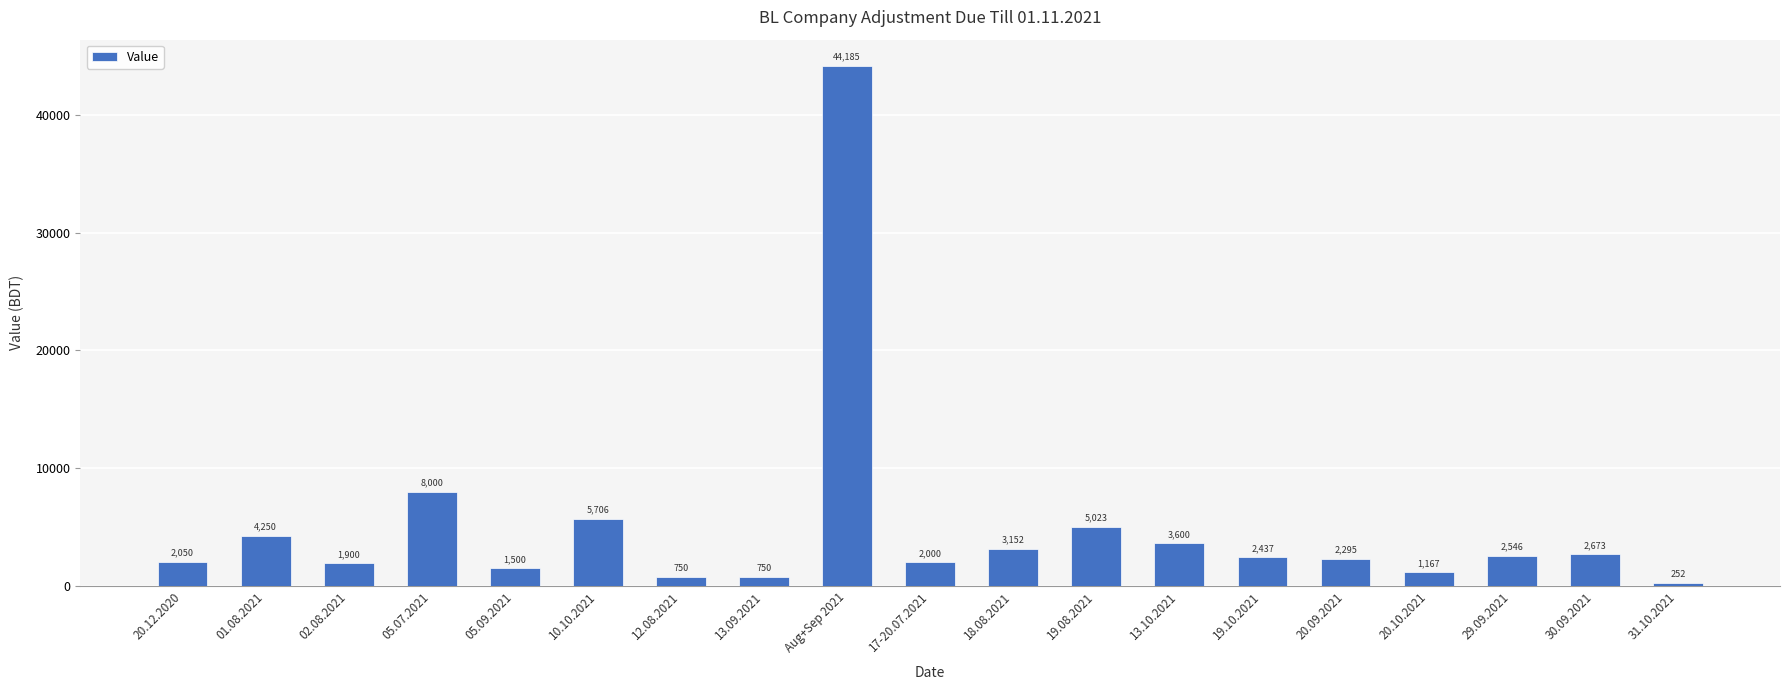

What is the difference between the maximum and minimum values?

43933